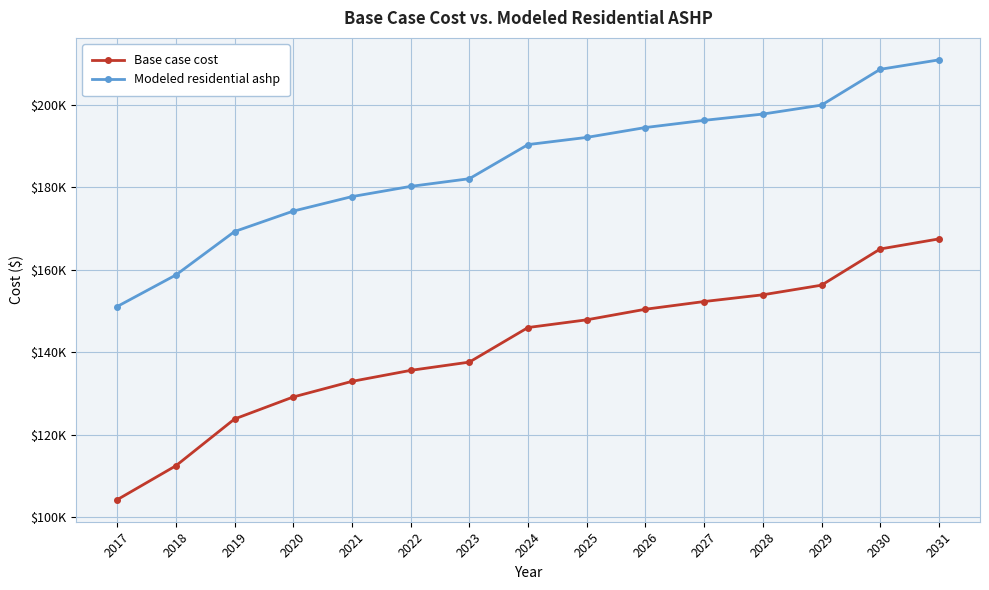

The value of Modeled residential ashp at 2031 is 210911.8. True or false?

True